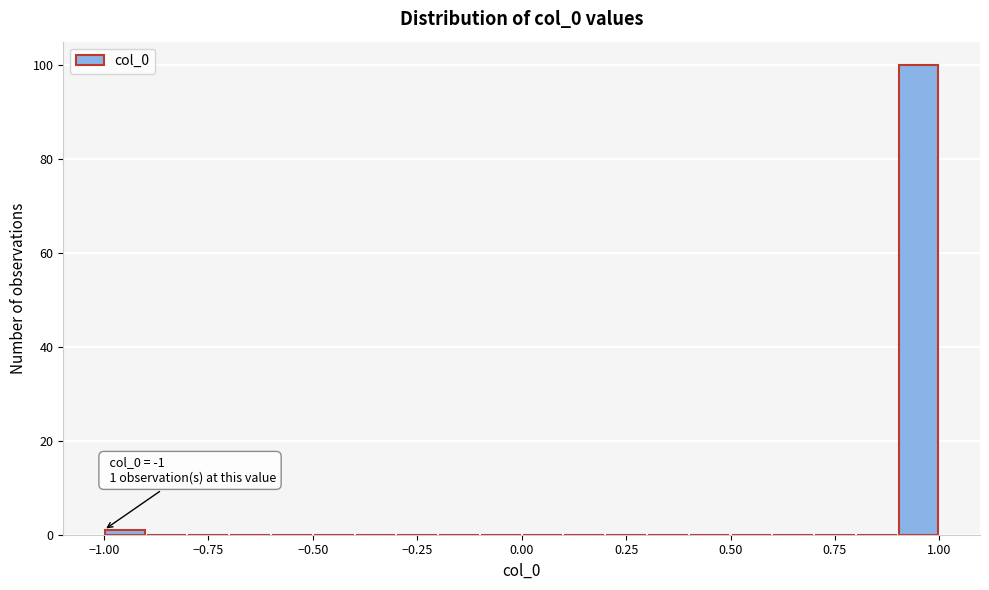

Read against the x-axis, roughly where is the centre of the tallest bar?

0.95